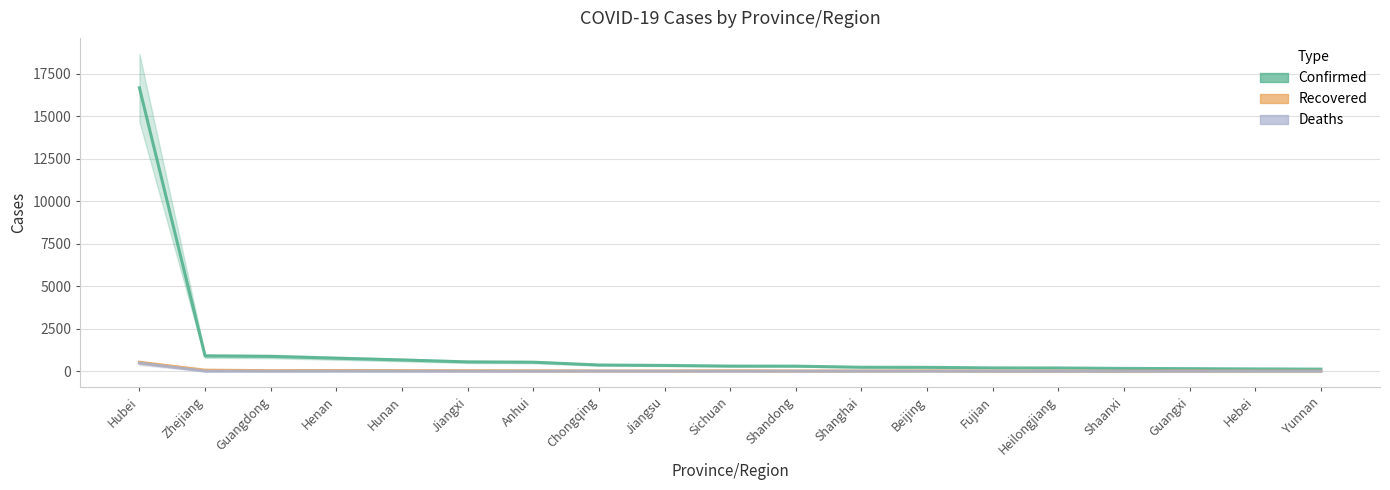

Is it true that Confirmed equals 522 at Jiangsu?

False